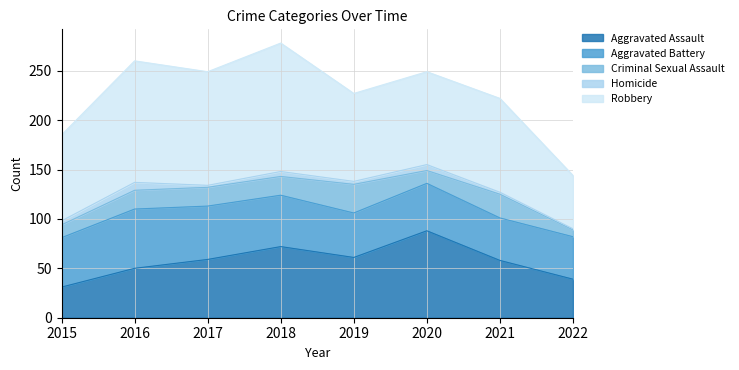

Where is the first local minimum for Homicide?

2017